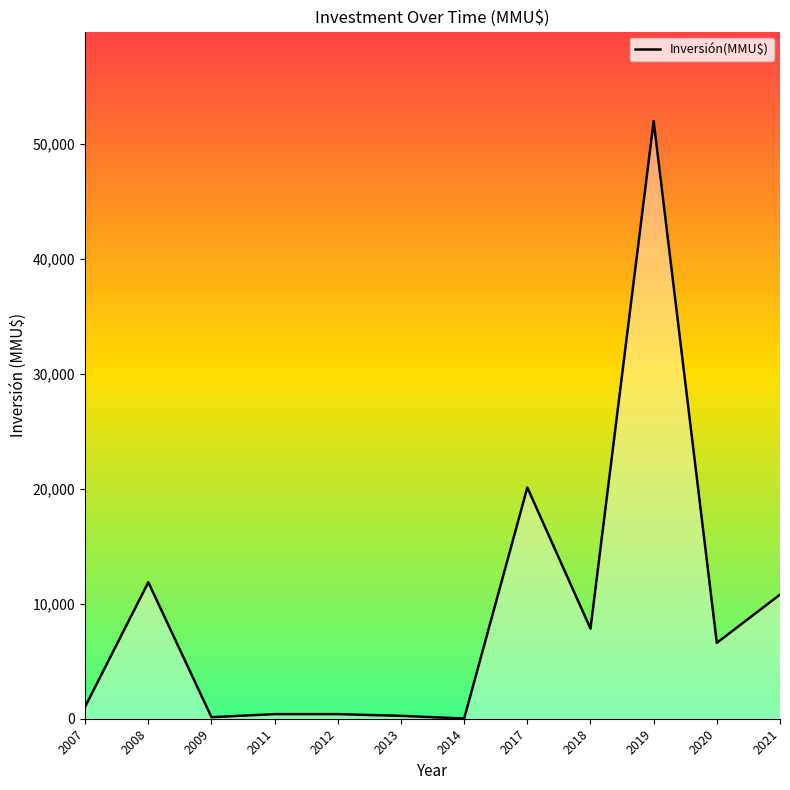

Is it true that the value at 2009 is 29?

False